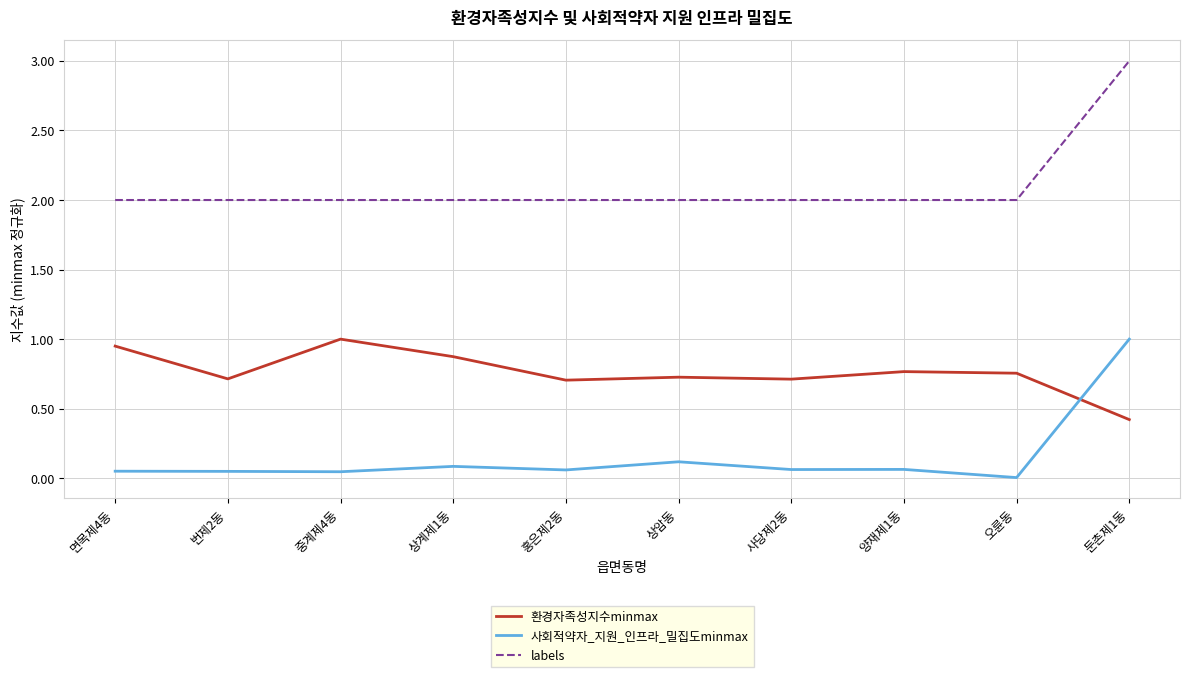

After their last crossing, which series has the higher values: 환경자족성지수minmax or 사회적약자_지원_인프라_밀집도minmax?

사회적약자_지원_인프라_밀집도minmax